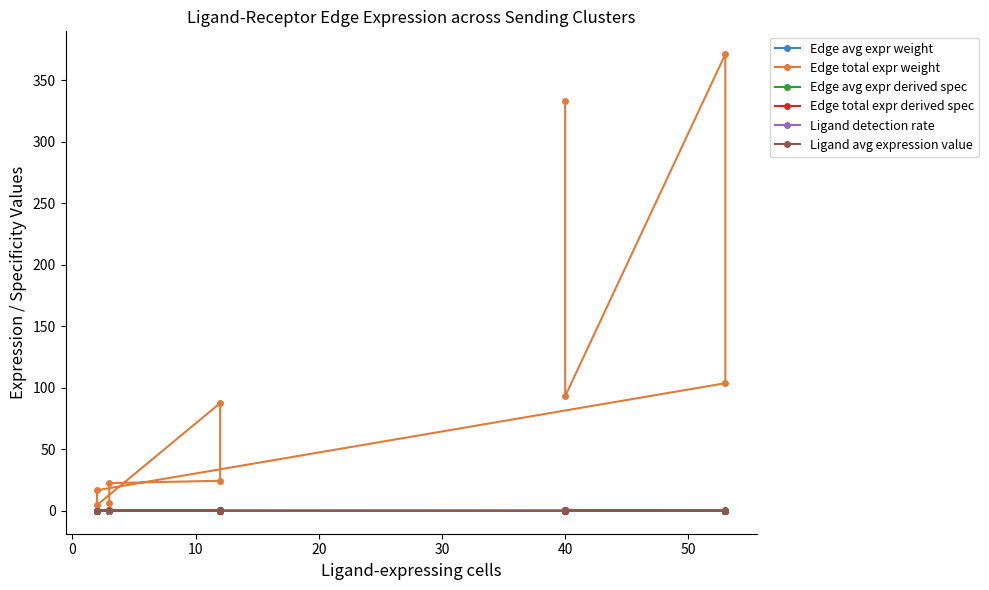

True or false: Ligand avg expression value and Edge total expr weight cross at least once.

False